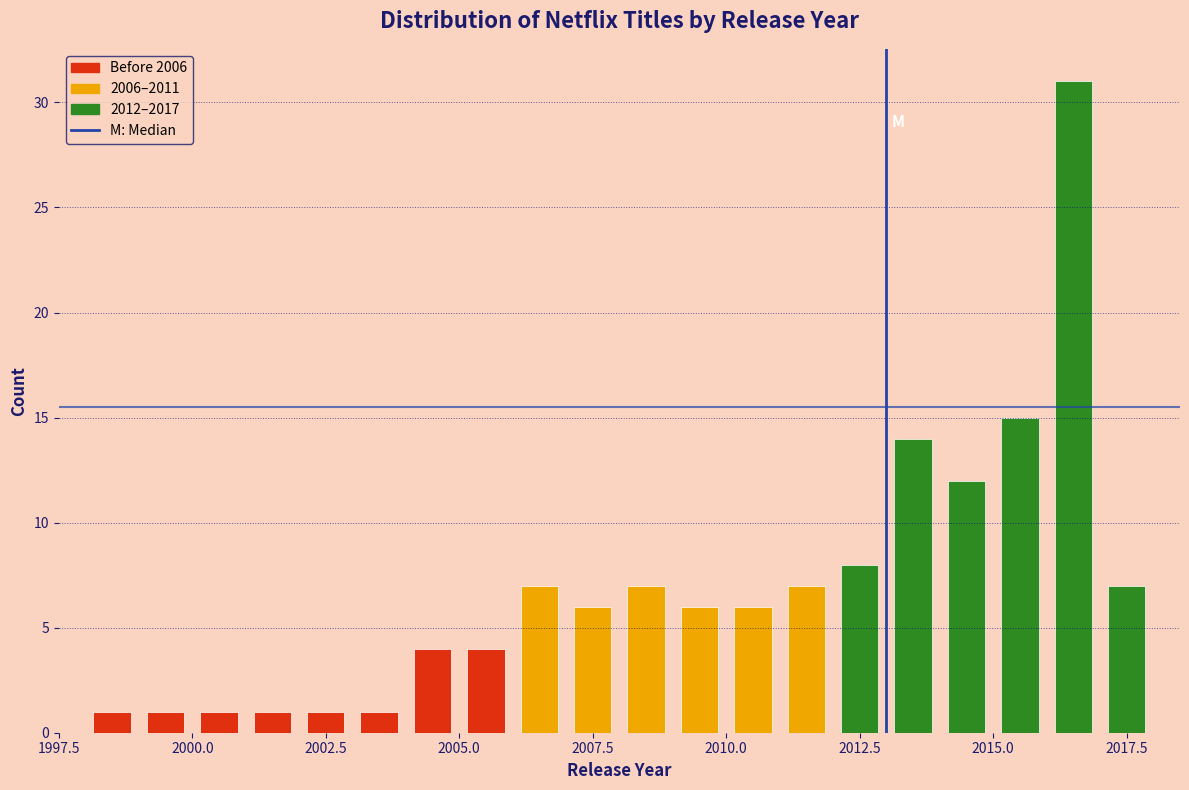

Around what value on the x-axis is the tallest bar? Give the approximate position of its centre, as read against the axis.

2016.5